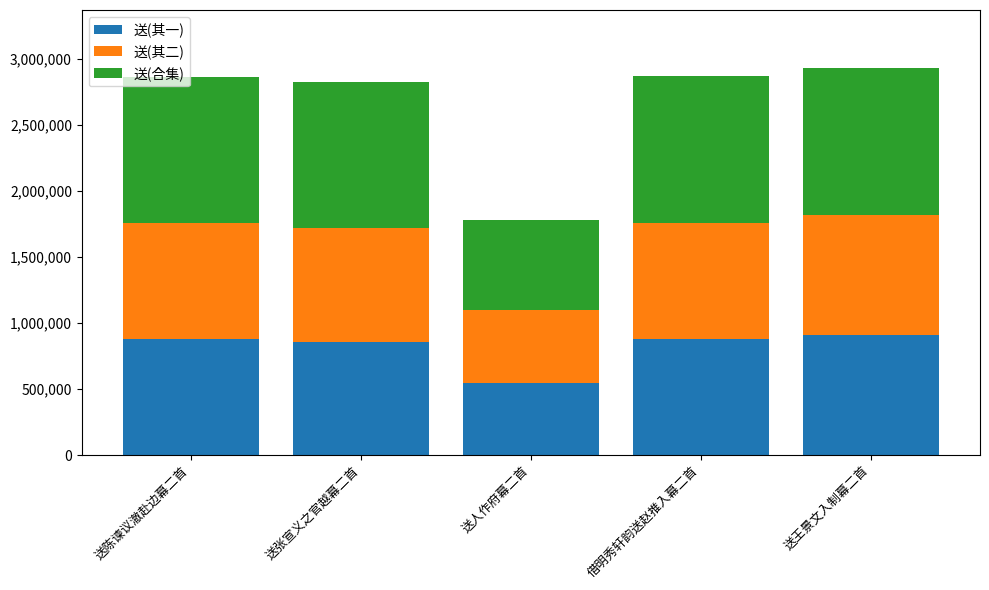

What is the total value across all series at 借明秀轩韵送赵推入幕二首?

2869247